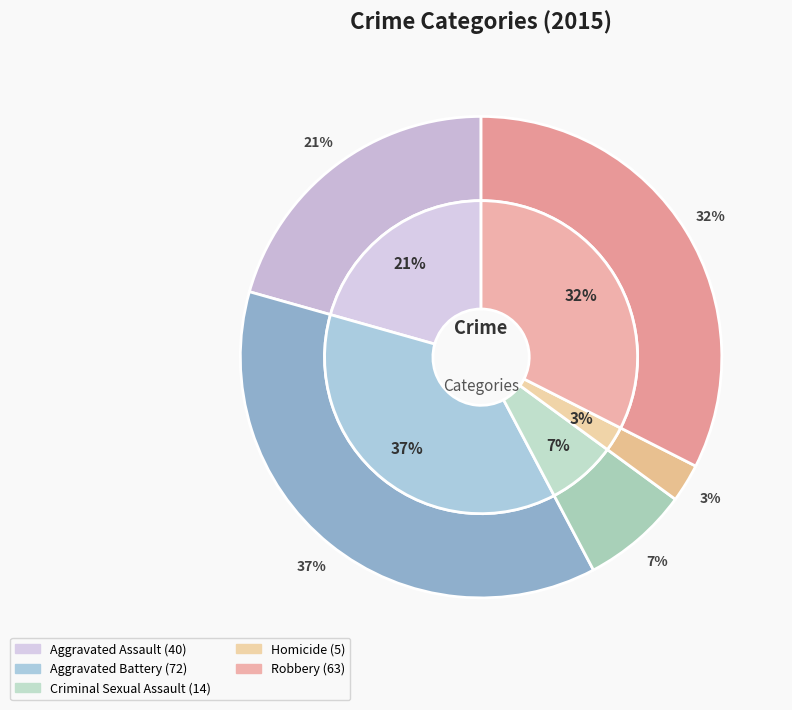

Rank the categories by value from highest to lowest.

Aggravated Battery, Robbery, Aggravated Assault, Criminal Sexual Assault, Homicide